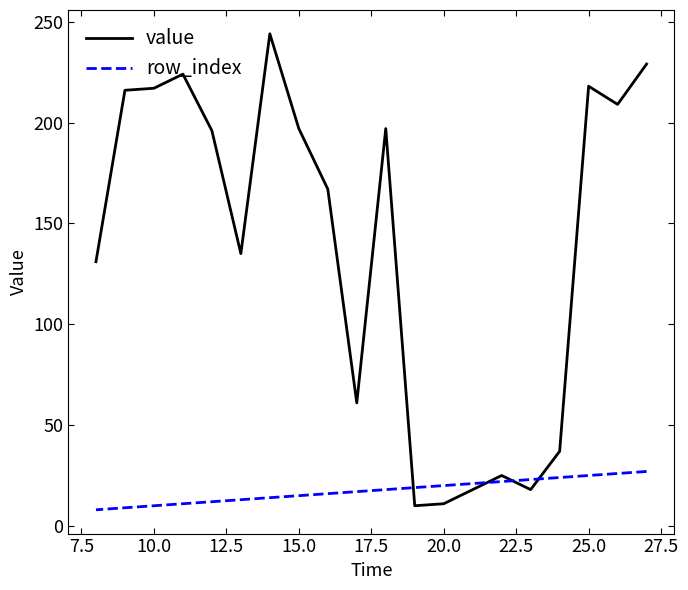

How many values in the value series exceed 196?

9